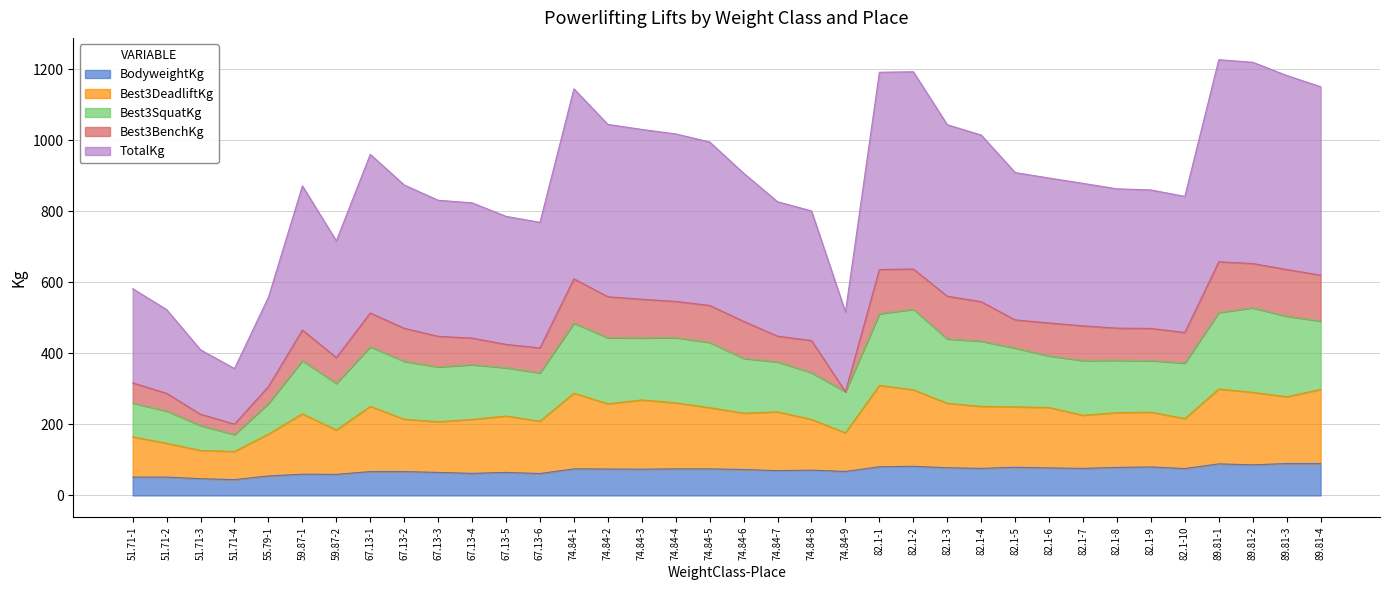

True or false: Best3SquatKg and TotalKg intersect in this chart.

False